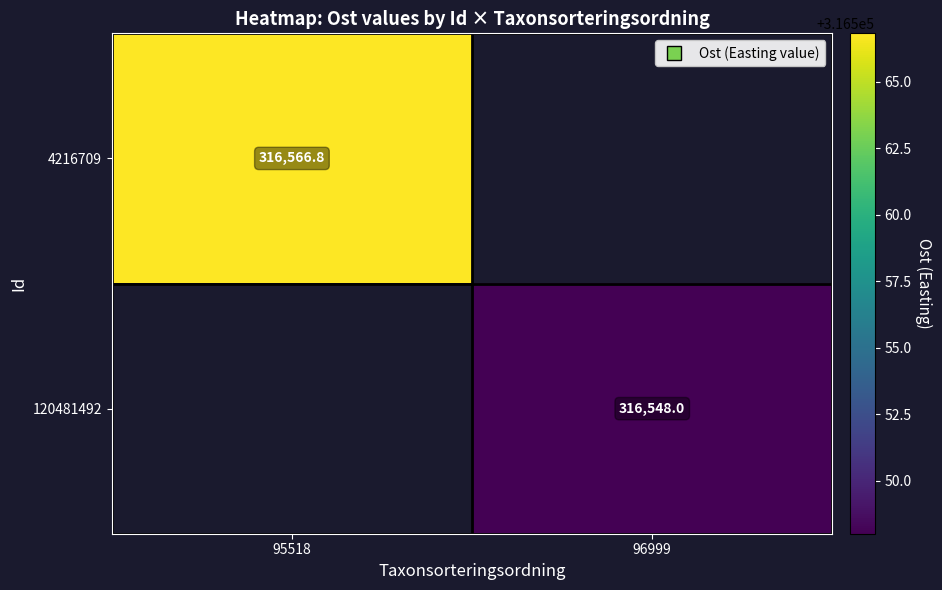

Which series has the largest range (max minus min)?

4216709